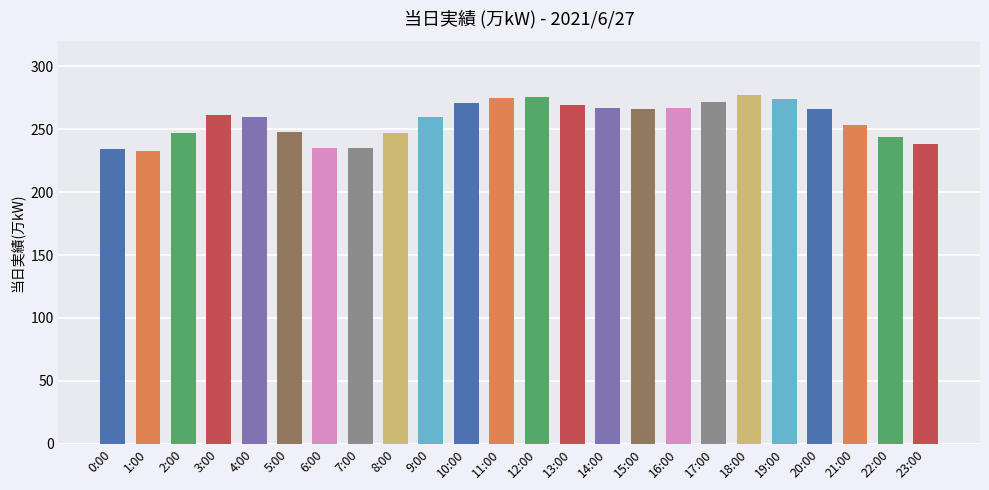

What is the label of the 22nd bar from the left?

21:00